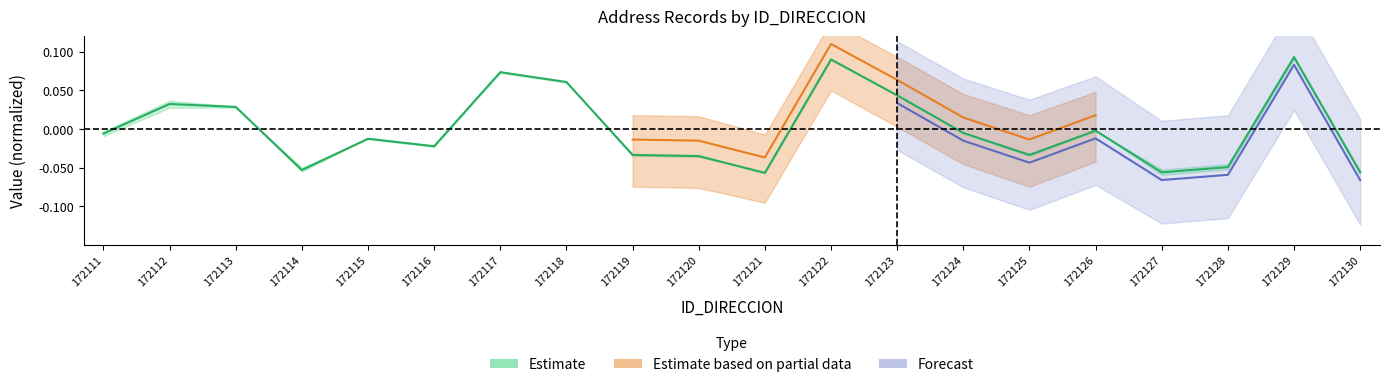

Where does the data first go above 0?

172112